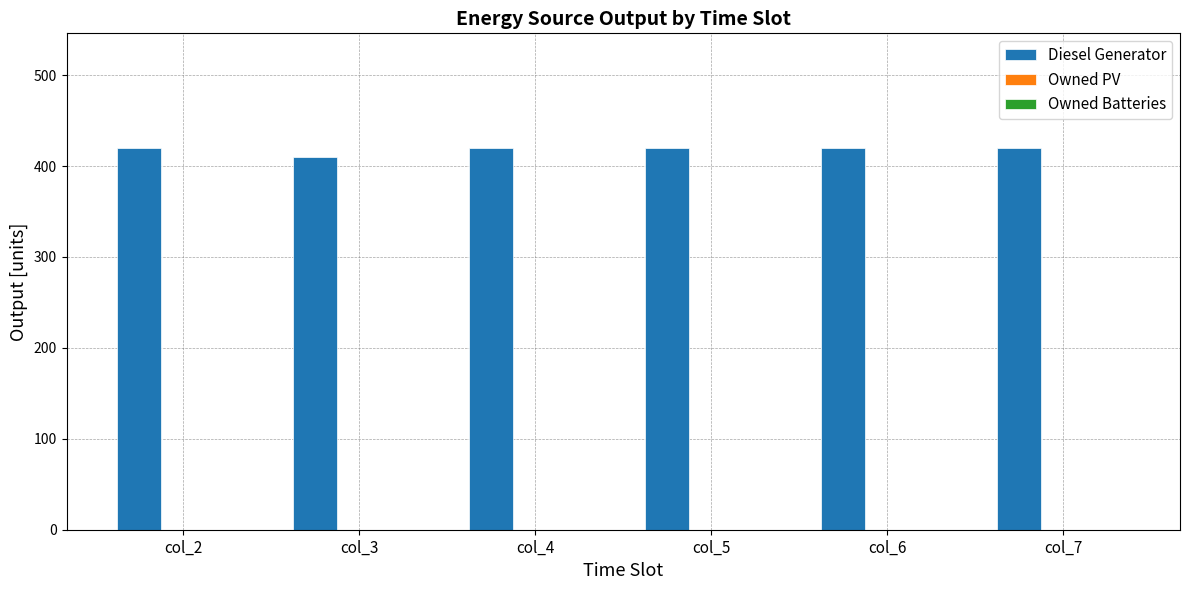

Does the chart contain stacked bars?

No